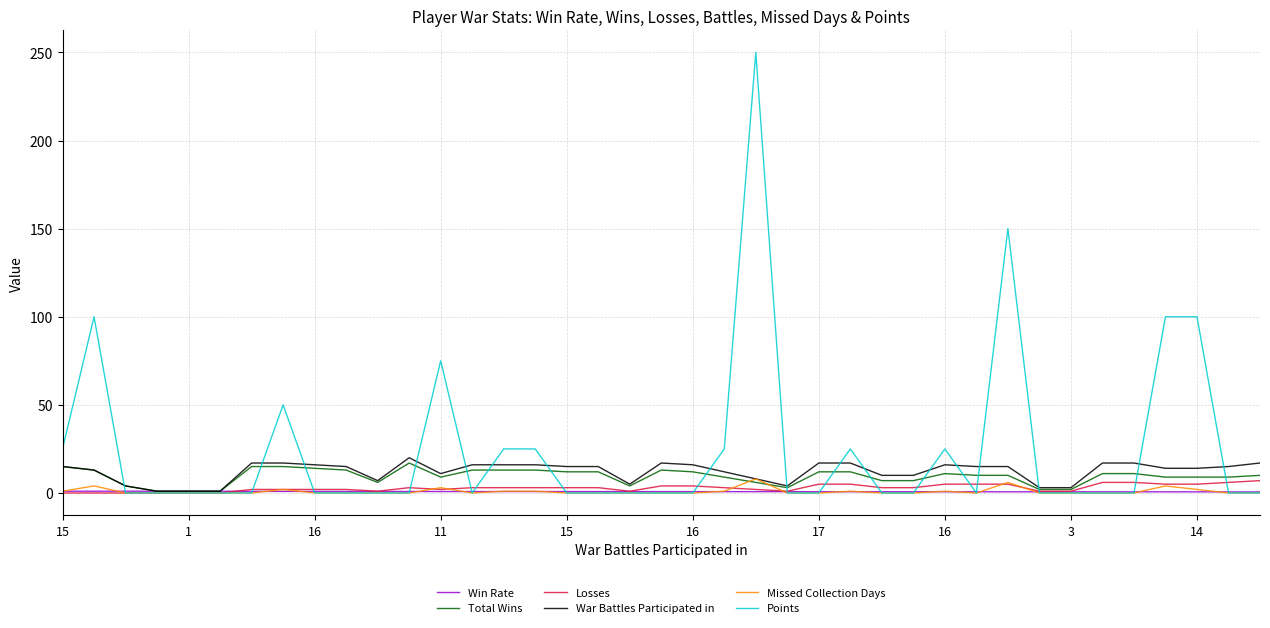

Which series has the largest range (max minus min)?

Points